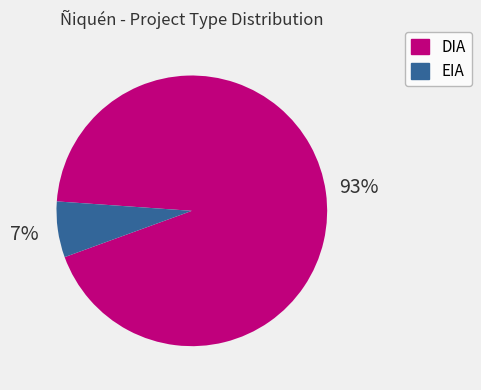

Is the sum of EIA and DIA greater than half?

Yes